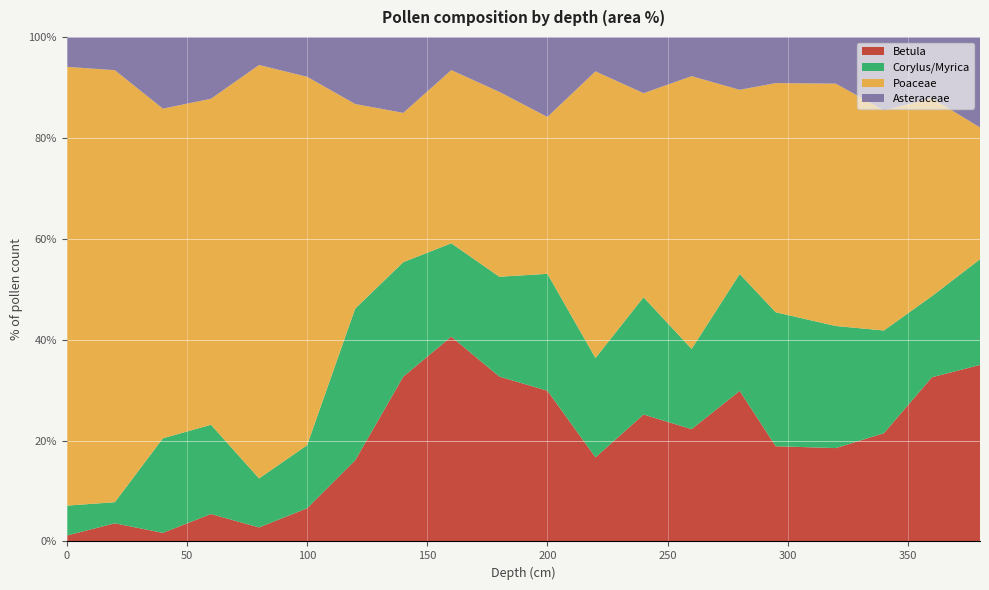

Reading left to right, what are all the values shown in this chart?

Betula: 2	6	3	8	4	10	23	128	136	66	49	44	79	63	94	64	52	59	83	162
Corylus/Myrica: 10	7	33	26	14	19	43	89	62	40	38	52	73	45	73	90	68	56	41	97
Poaceae: 147	143	115	95	118	111	58	116	115	74	51	150	127	153	115	154	135	120	100	121
Asteraceae: 10	11	25	18	8	12	19	59	22	22	26	18	35	22	33	31	26	40	31	83